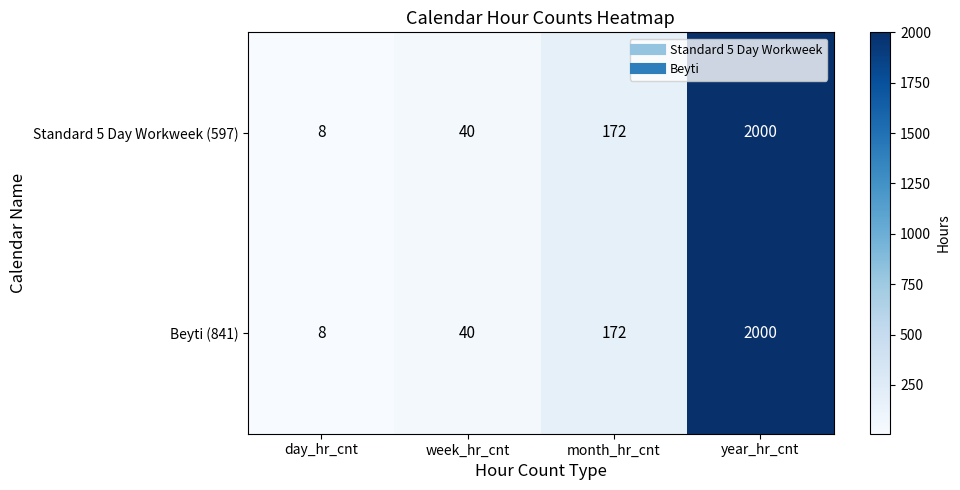

Reading right to left, what are all the values shown in this chart?

Standard 5 Day Workweek (597): year_hr_cnt=2000	month_hr_cnt=172	week_hr_cnt=40	day_hr_cnt=8
Beyti (841): year_hr_cnt=2000	month_hr_cnt=172	week_hr_cnt=40	day_hr_cnt=8